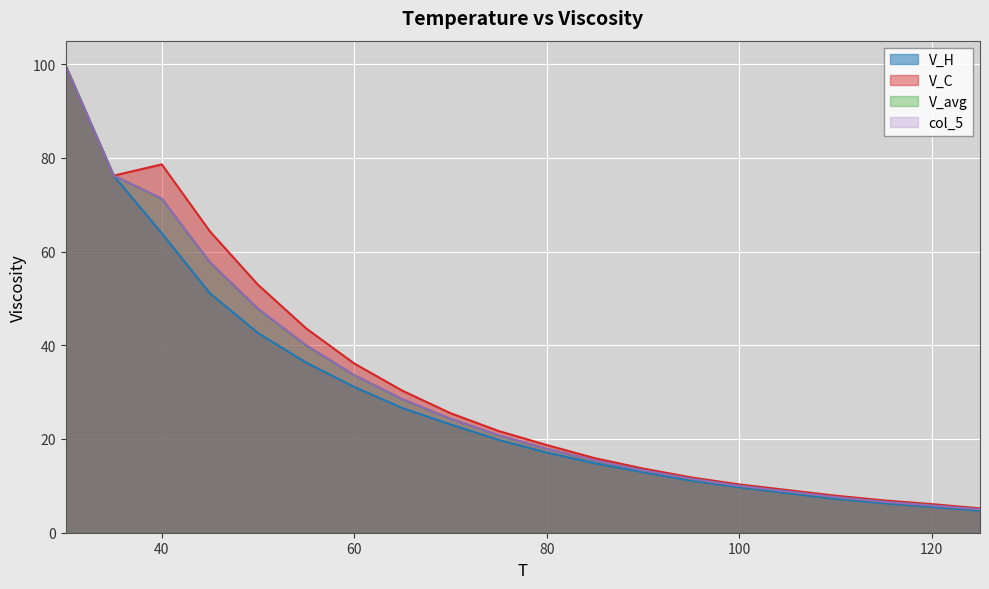

Rank the series by their maximum value, from lowest to highest.

V_H, V_C, V_avg, col_5